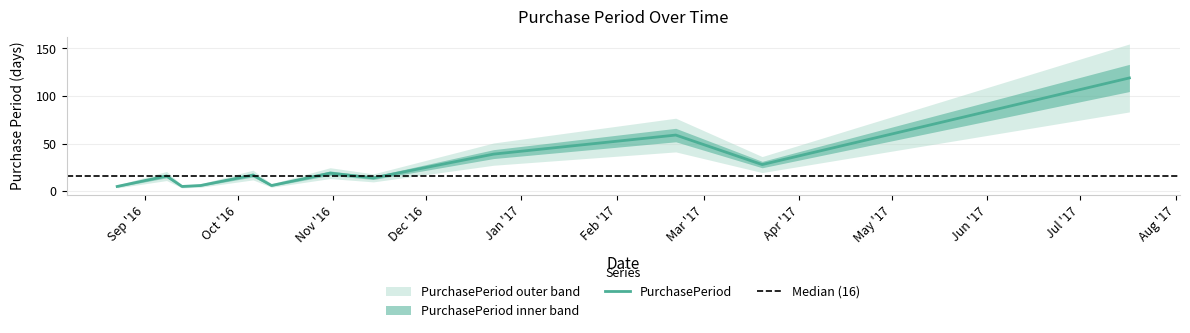

Which has a higher value, 2016-11-14 or 2017-07-17?

2017-07-17